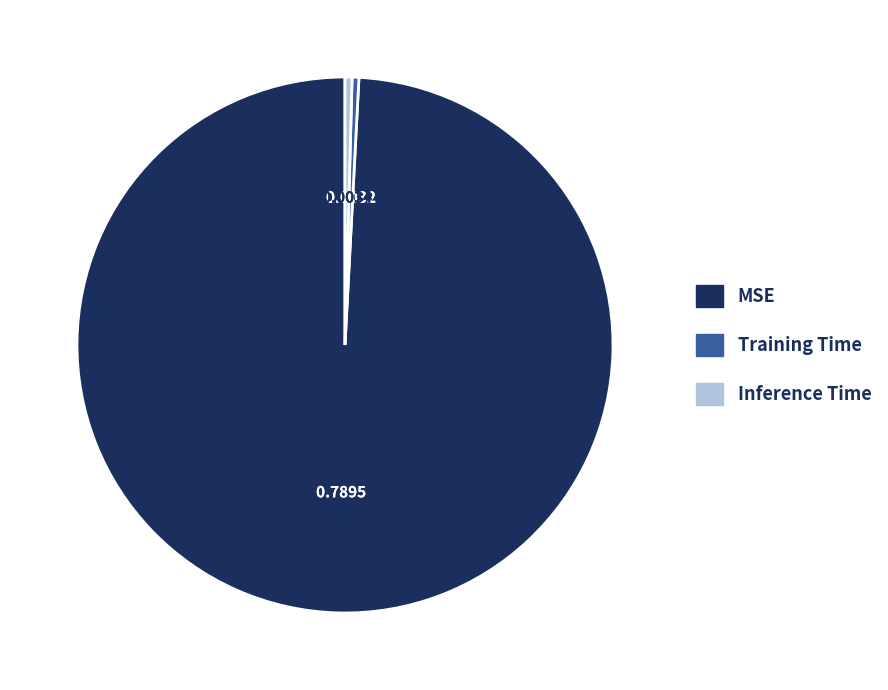

Does MSE represent more than half of the total?

Yes